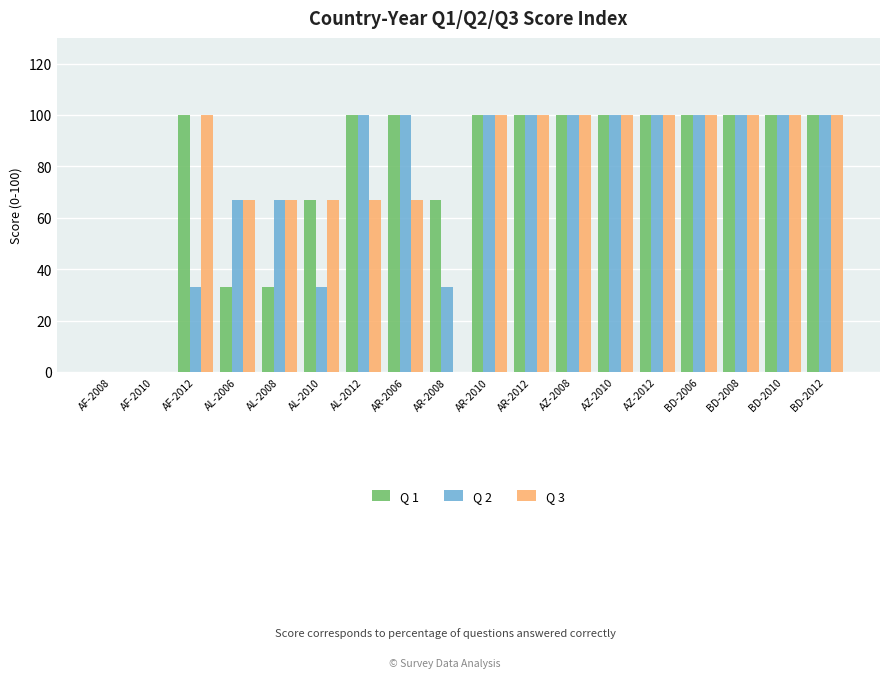

What is the sum of all Q 2 values?

1333